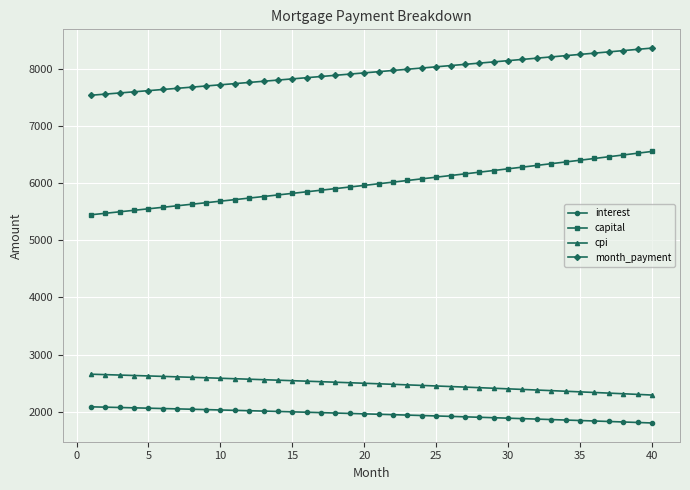

What is the value of the cpi point at the 29th from the left?

2413.5